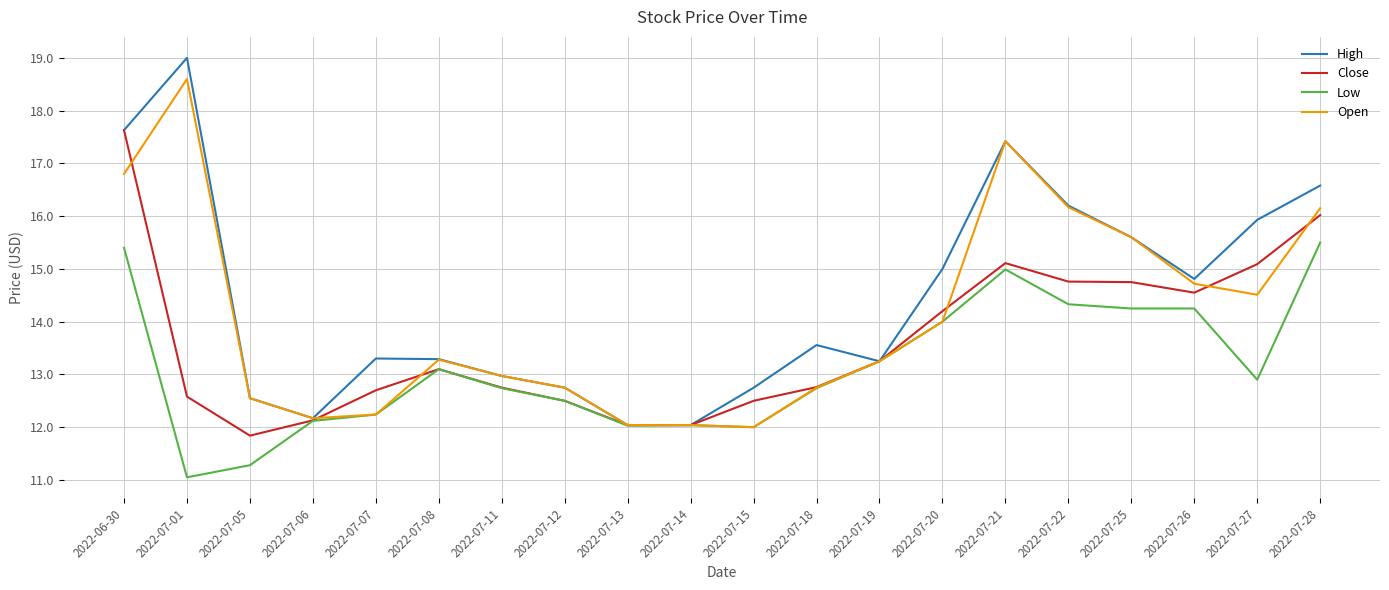

What are all the series names shown in the legend?

High, Close, Low, Open